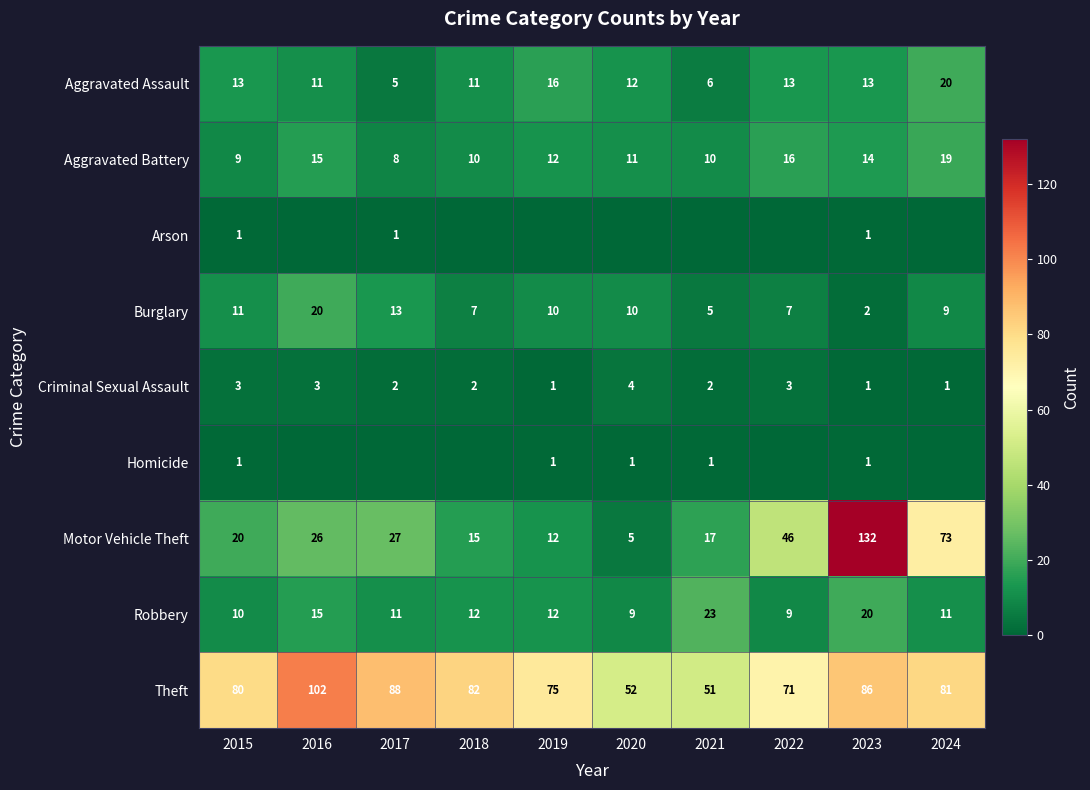

At which category is the sum across all series the highest?

2023